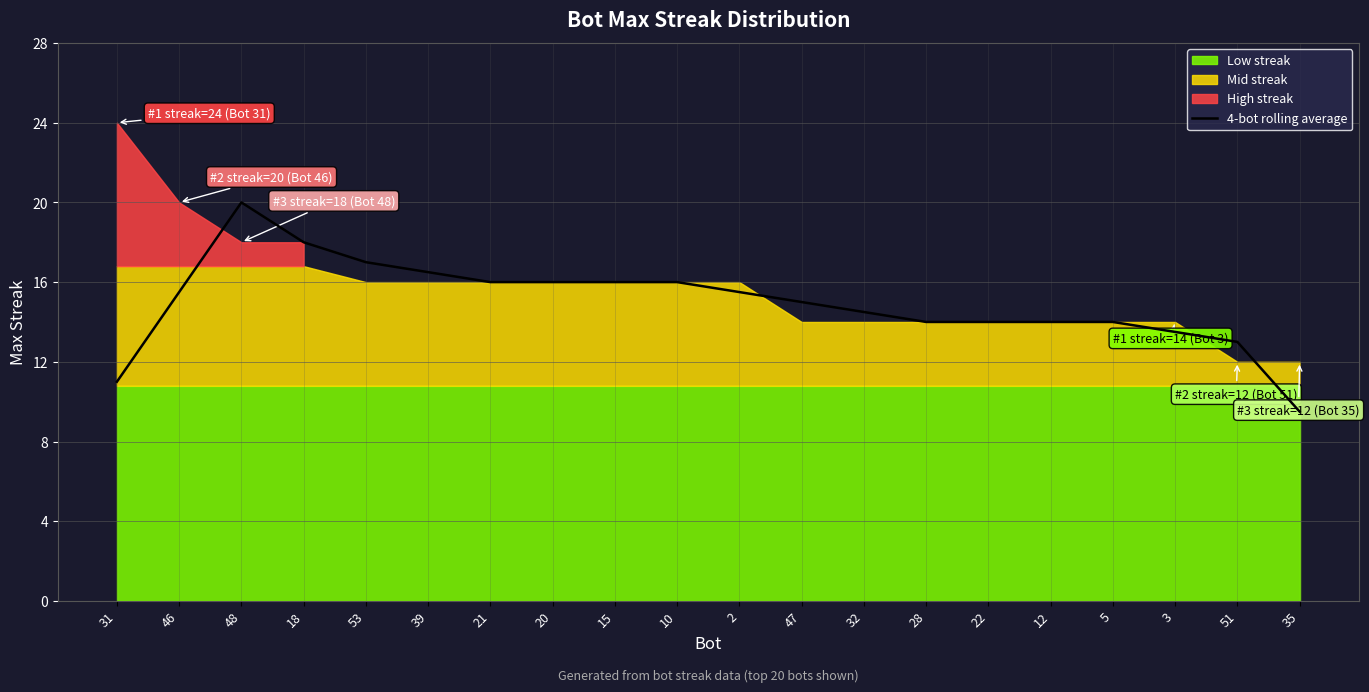

Reading left to right, transcribe all the data shown in this chart.

31=11.0	46=15.5	48=20.0	18=18.0	53=17.0	39=16.5	21=16.0	20=16.0	15=16.0	10=16.0	2=15.5	47=15.0	32=14.5	28=14.0	22=14.0	12=14.0	5=14.0	3=13.5	51=13.0	35=9.5